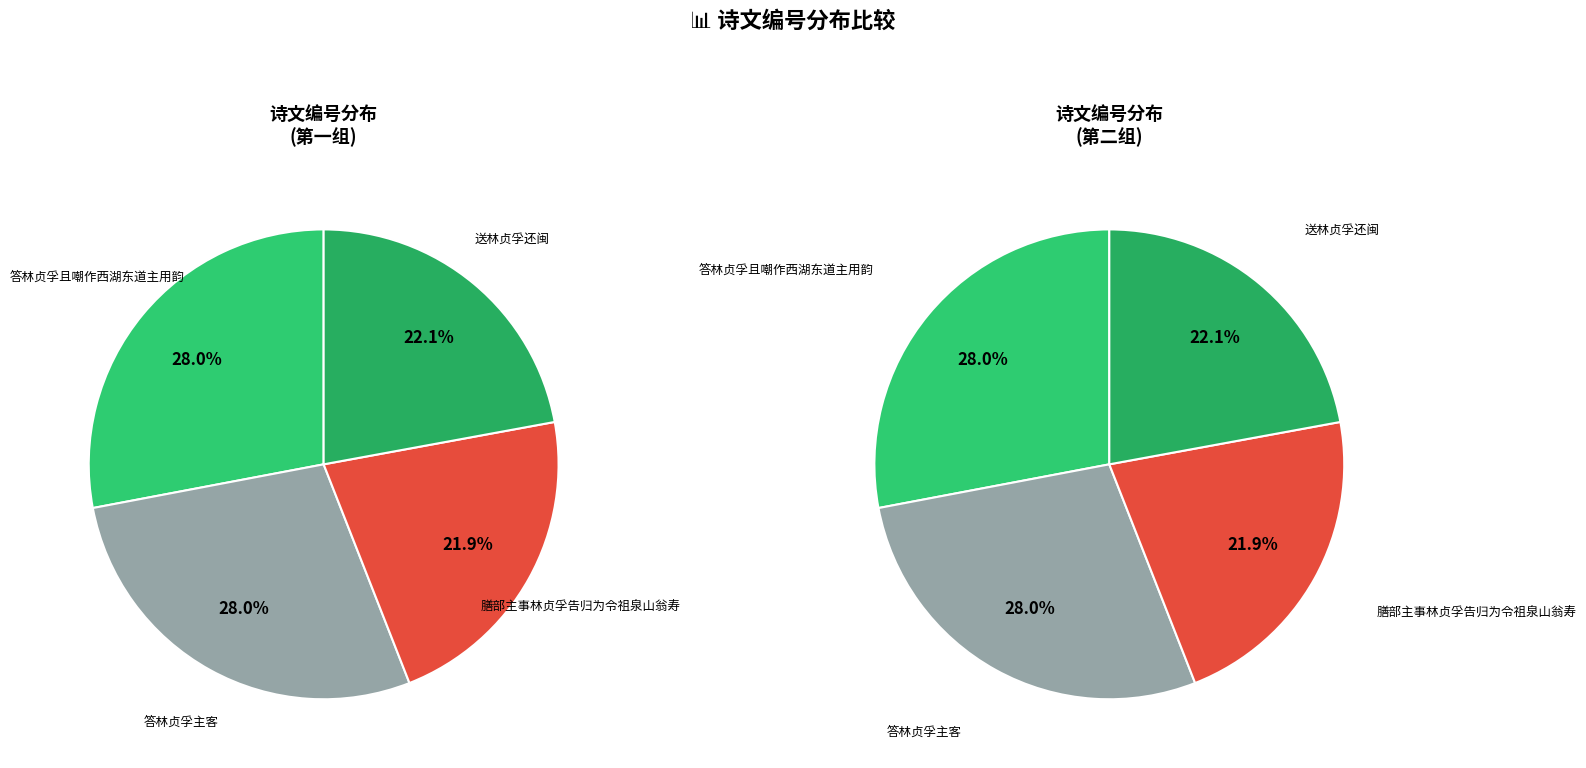

Is 送林贞孚还闽 the majority of the pie?

No